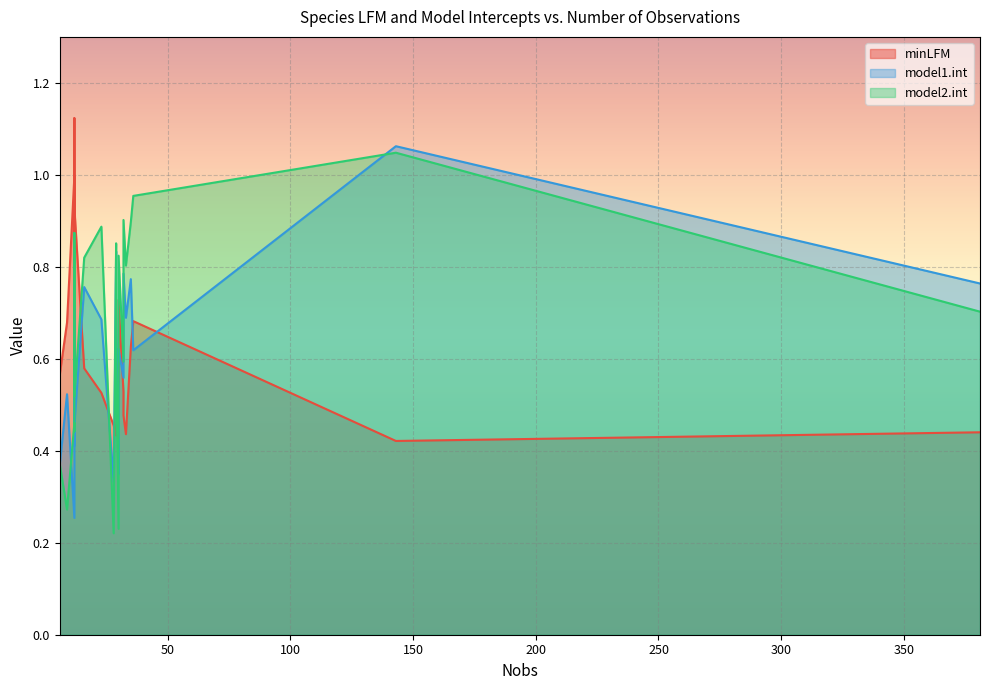

At which label is model1.int closest to 0?

12